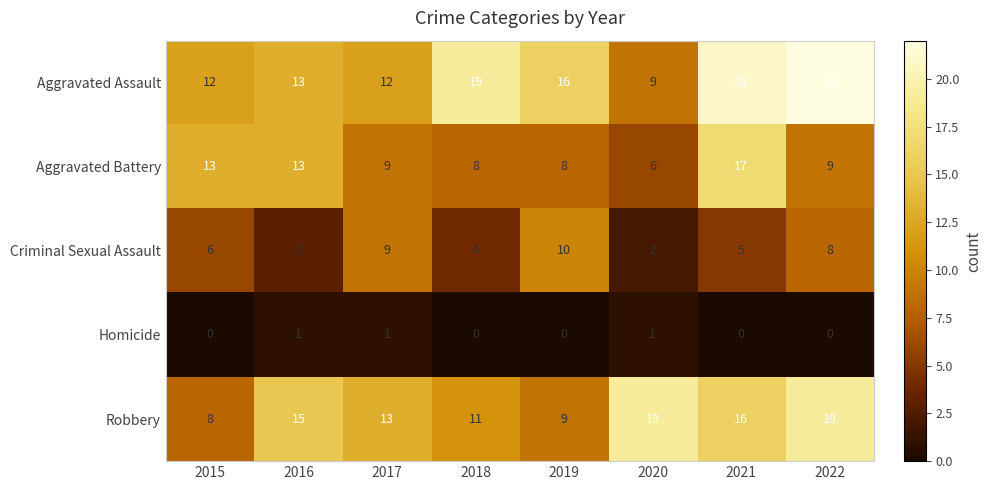

What is the difference between the Robbery values at 2016 and 2022?

4